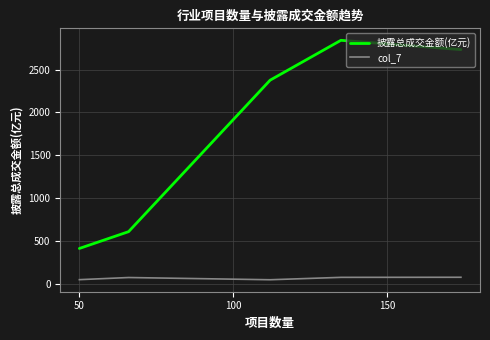

What are all the series names shown in the legend?

披露总成交金额(亿元), col_7